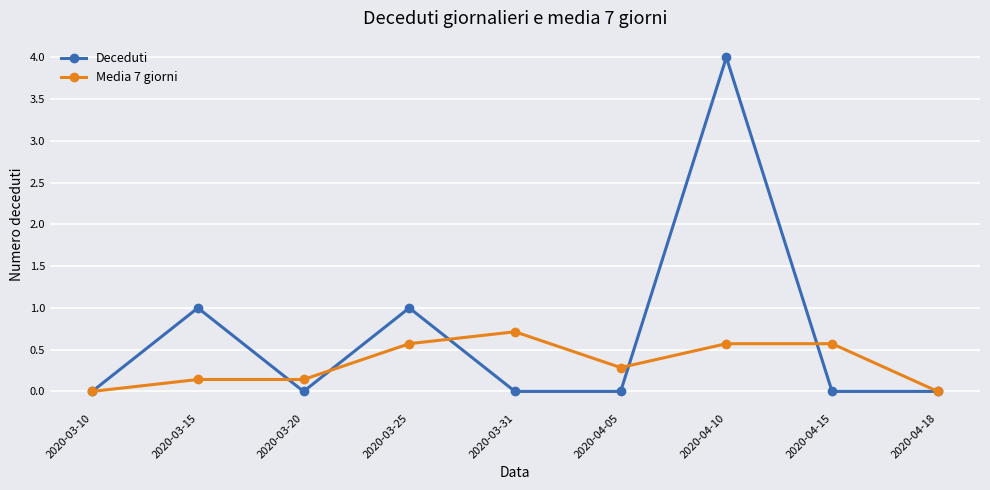

True or false: Media 7 giorni and Deceduti cross at least once.

True